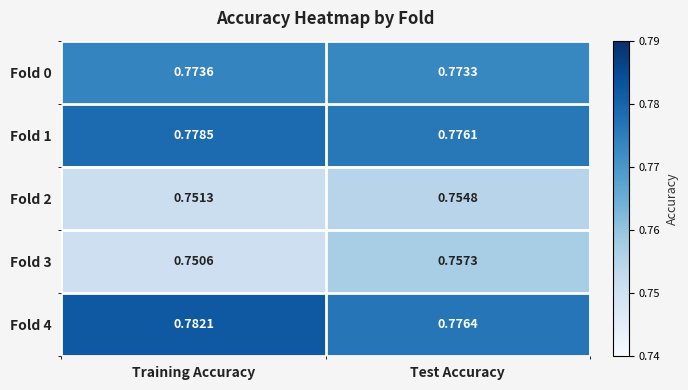

Rank the series at Test Accuracy from lowest to highest value.

Fold 2, Fold 3, Fold 0, Fold 1, Fold 4